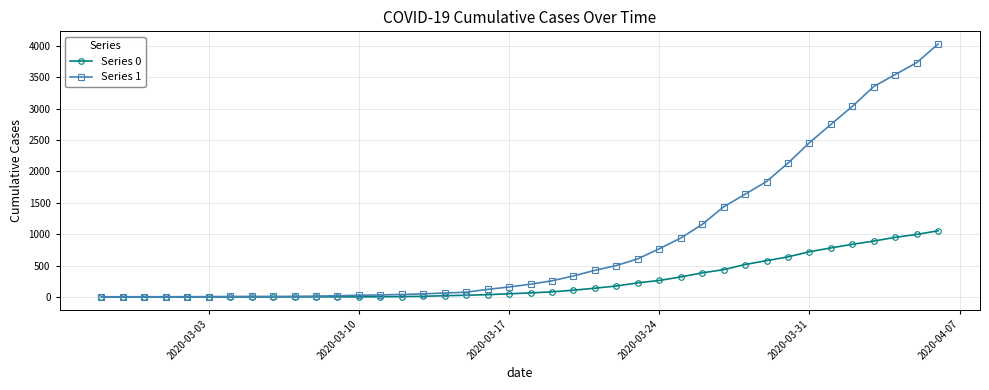

Which series has the largest total across all categories?

Series 1